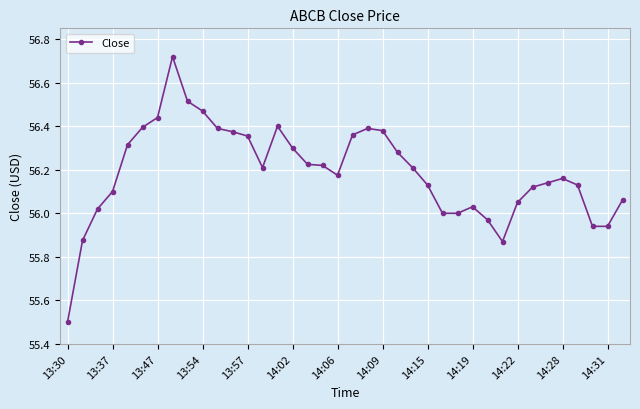

Does the chart display data point markers on the line(s)?

Yes